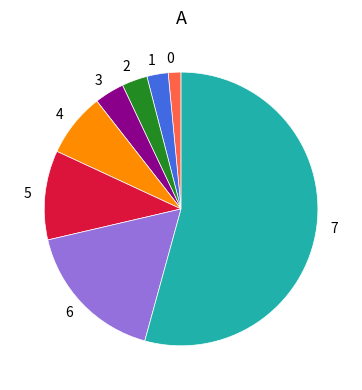

Which category has the biggest portion of the pie?

7